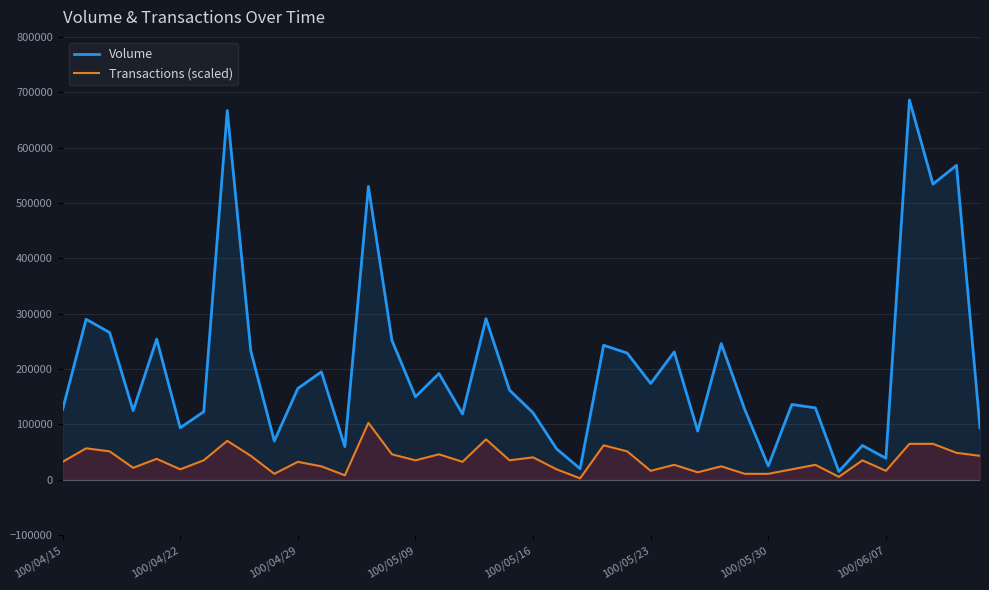

What is the sum of all Volume values?

8189000.0